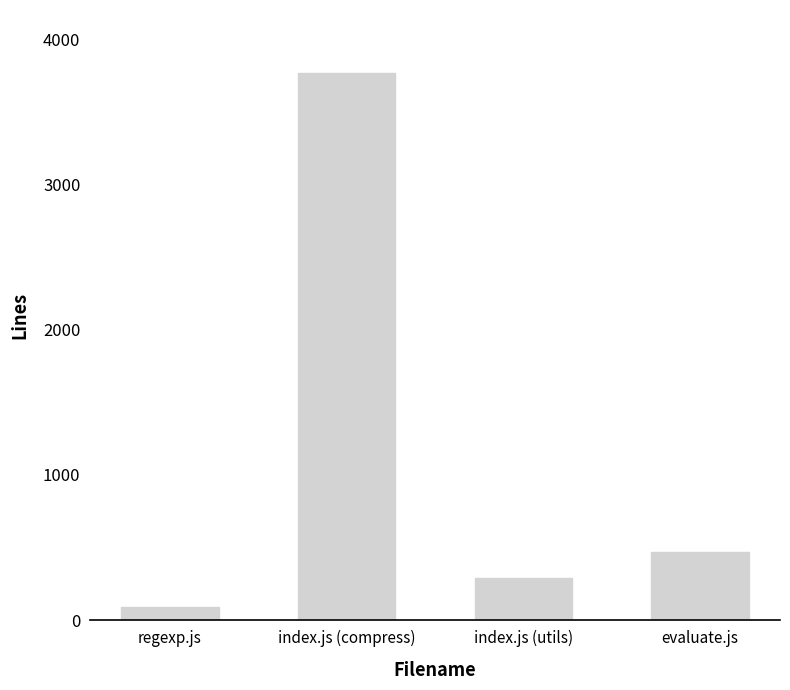

Reading right to left, list all the values displayed in this chart.

evaluate.js=469	index.js (utils)=290	index.js (compress)=3768	regexp.js=90